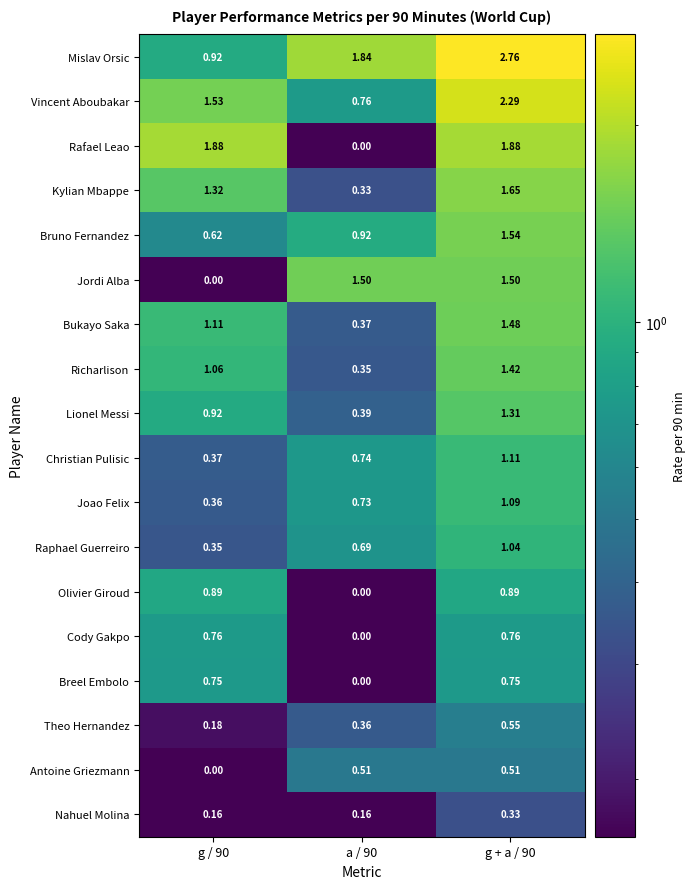

Is the value of Olivier Giroud at g + a / 90 greater than the value of Kylian Mbappe at g + a / 90?

No